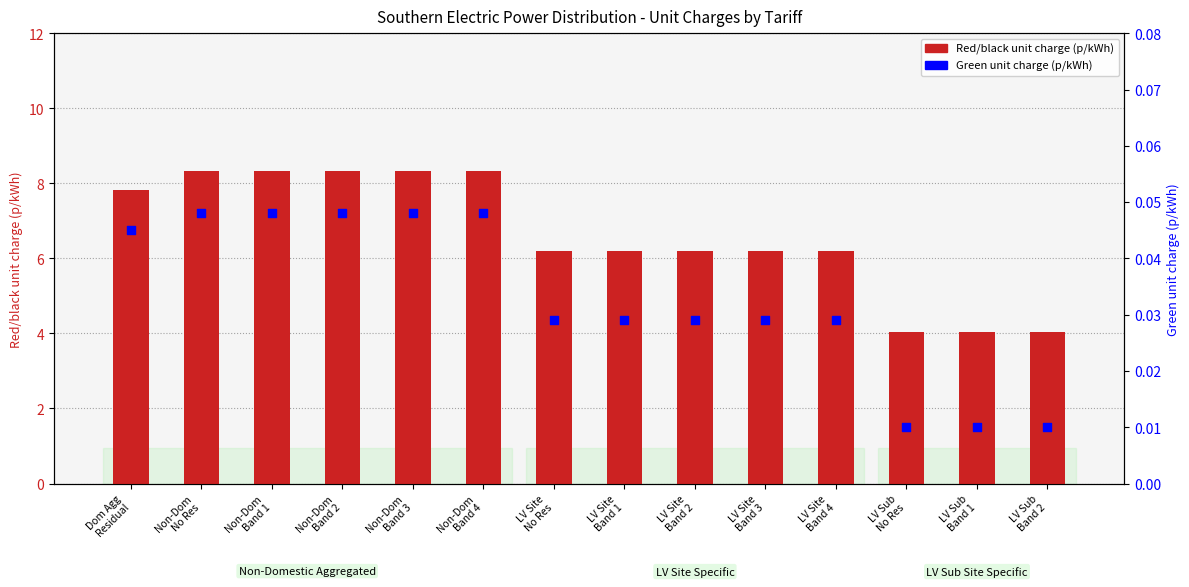

Which series has the largest total across all categories?

Red/black unit charge (p/kWh)